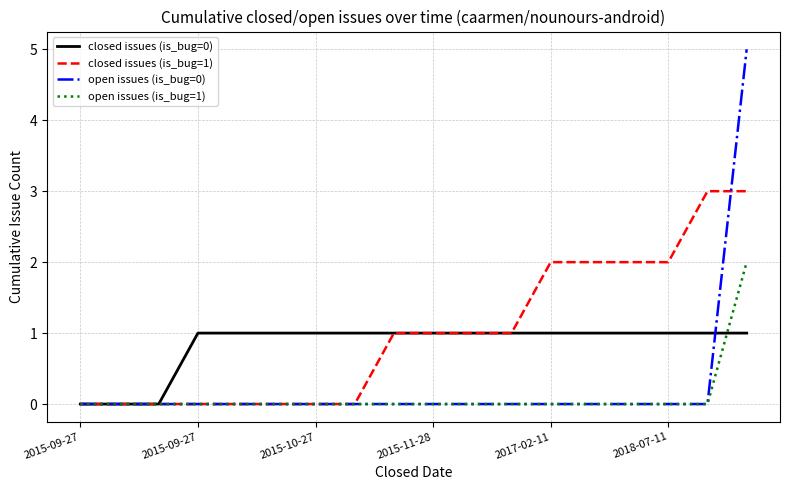

Count the closed issues (is_bug=0) values in the range 1 to 2.

15